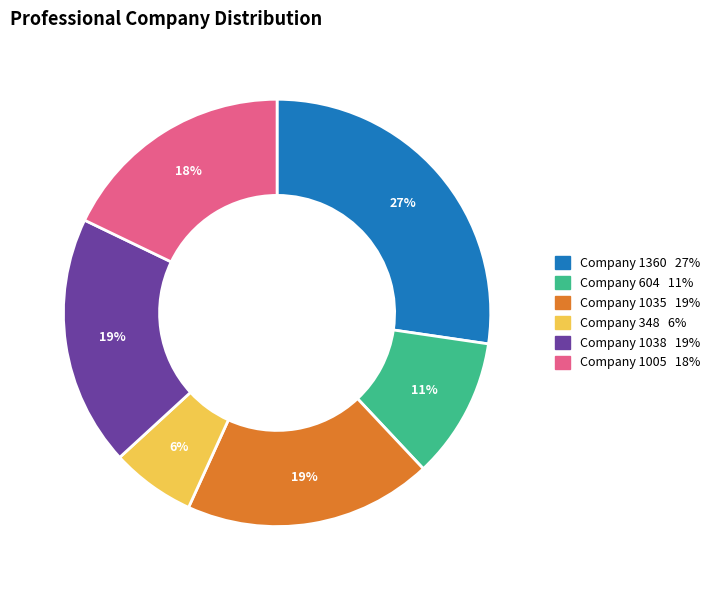

How many segments does this pie chart have?

6